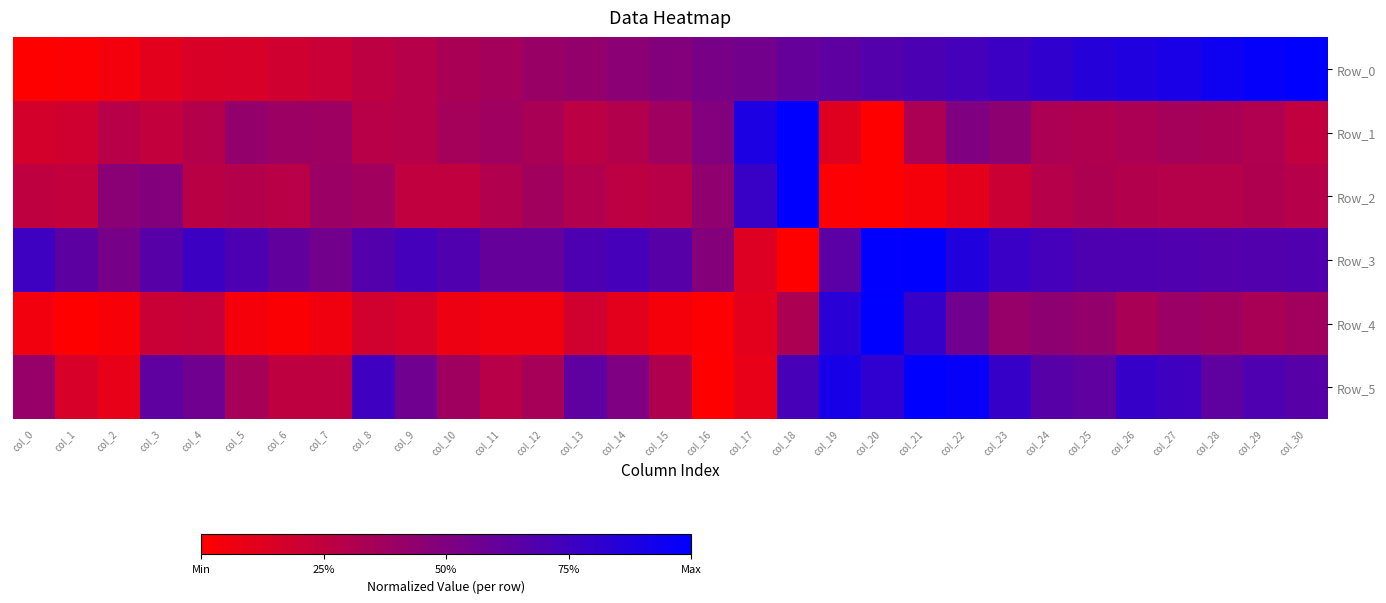

What is the total value across all series at col_26?

3.3